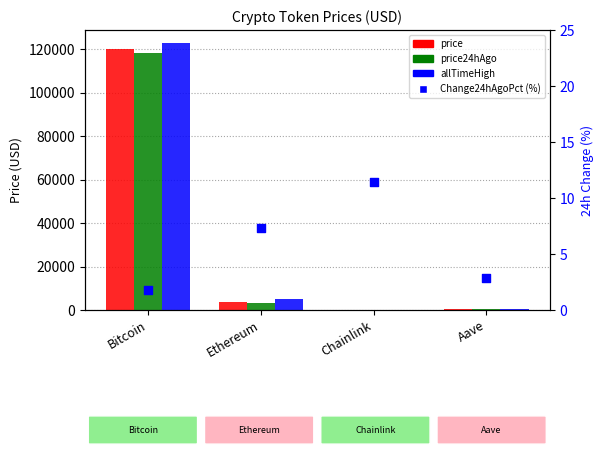

What is the total value across all series at Chainlink?

99.3